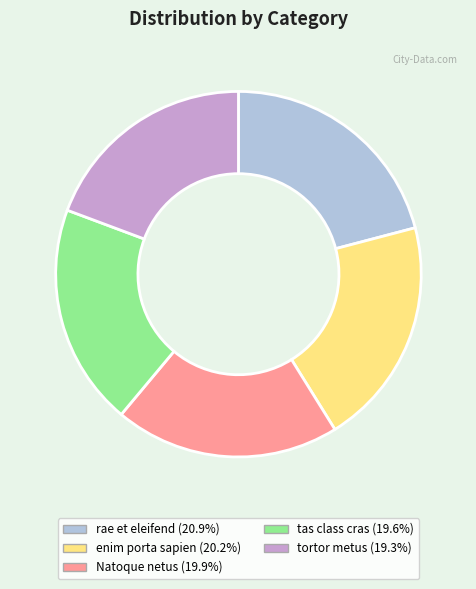

What is the largest slice in the pie chart?

rae et eleifend